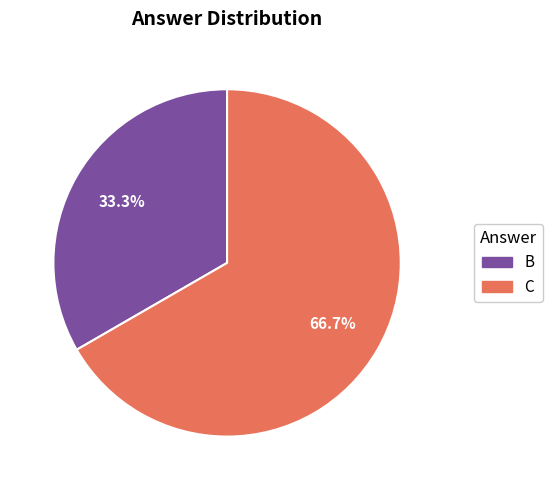

Does B represent more than half of the total?

No